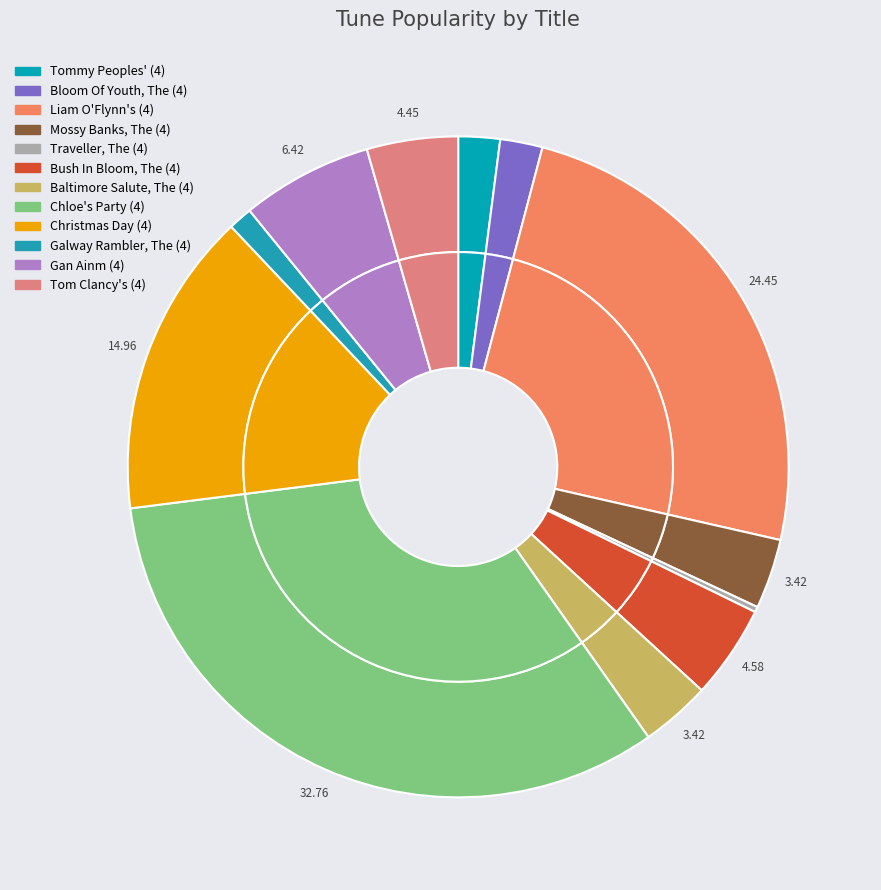

To the nearest percent, what is the combined percentage of Galway Rambler, The (4) and Bloom Of Youth, The (4)?

3%